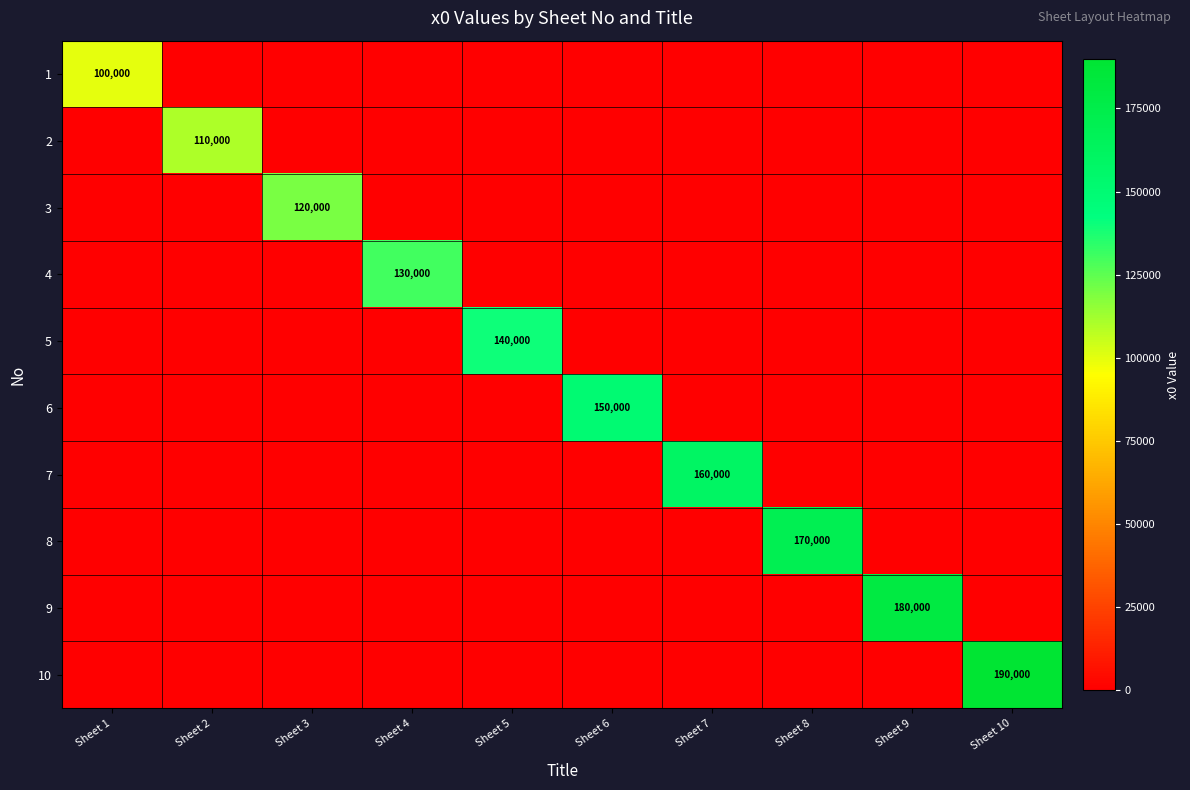

The value of 6 at Sheet 6 is 150000. True or false?

True